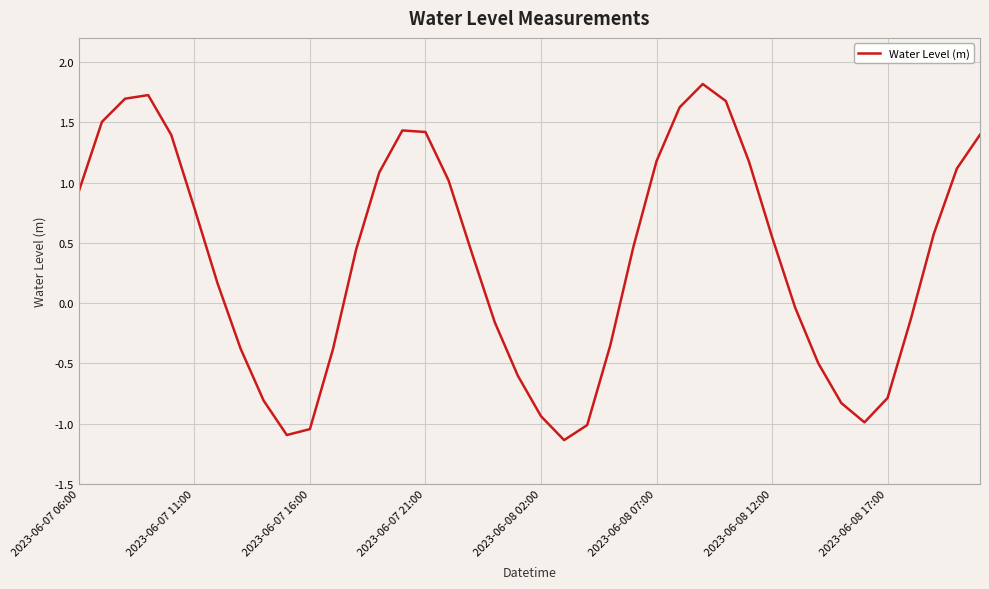

What is the minimum value shown in the chart?

-1.1